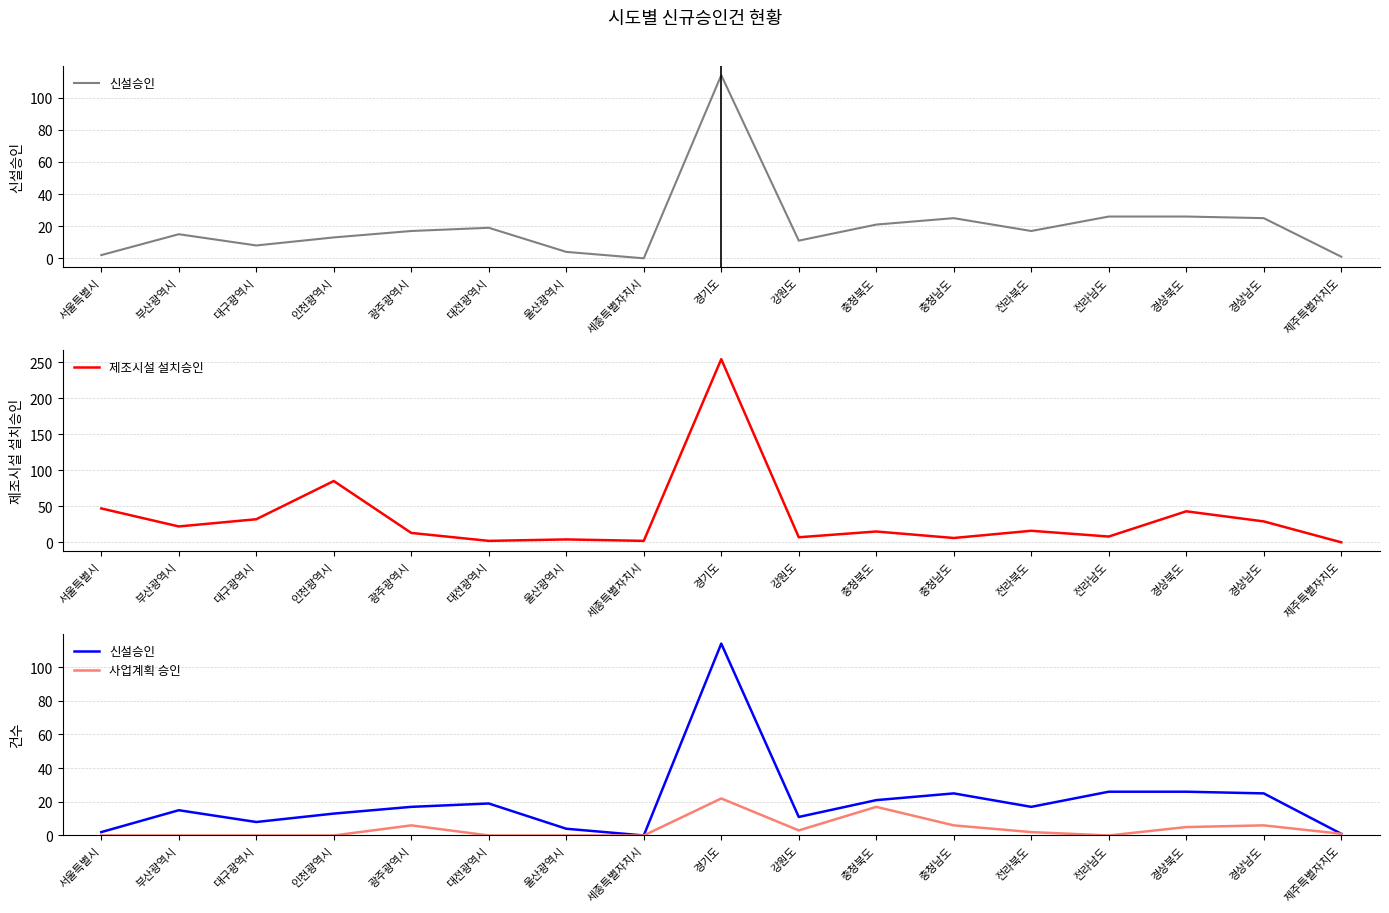

The value of 사업계획 승인 at 전라북도 is 1. True or false?

False